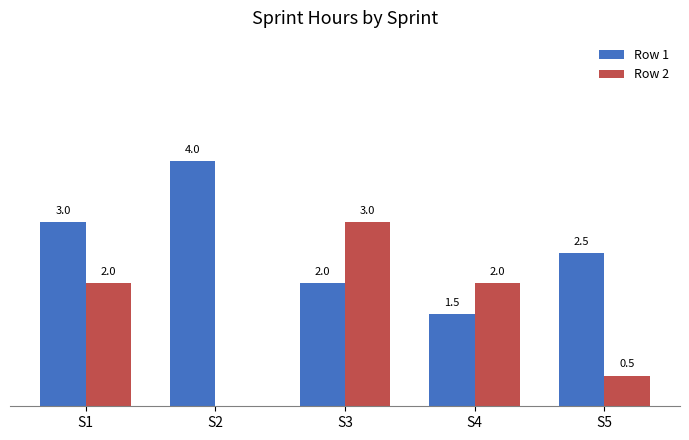

Which series changed the most between S2 and S3?

Row 2